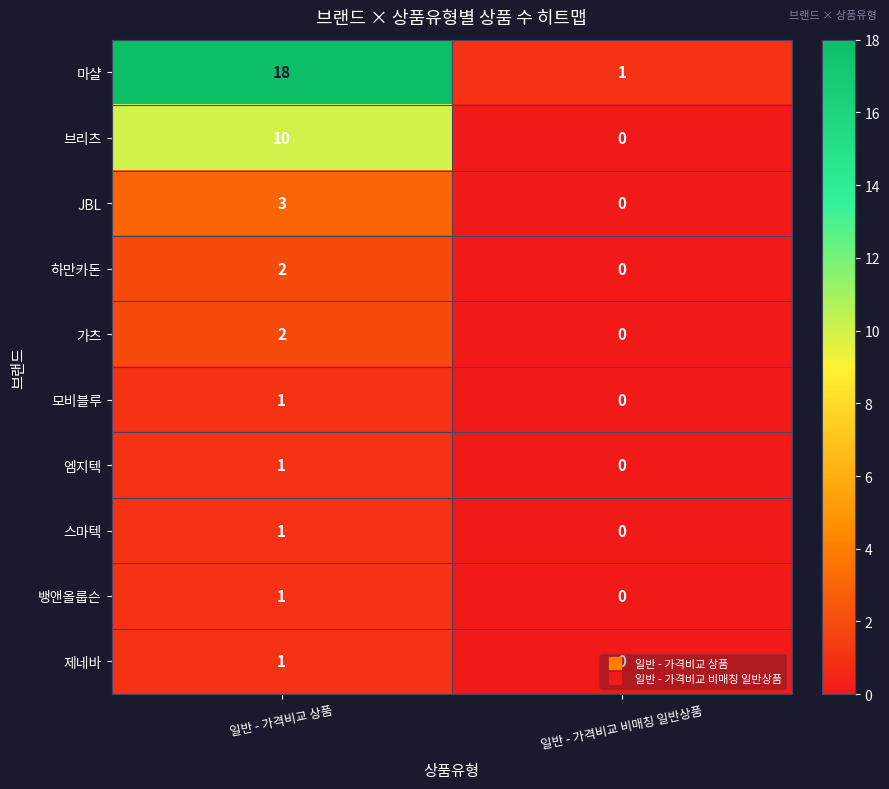

Where is 제네바 nearest to the value 0?

일반 - 가격비교 비매칭 일반상품